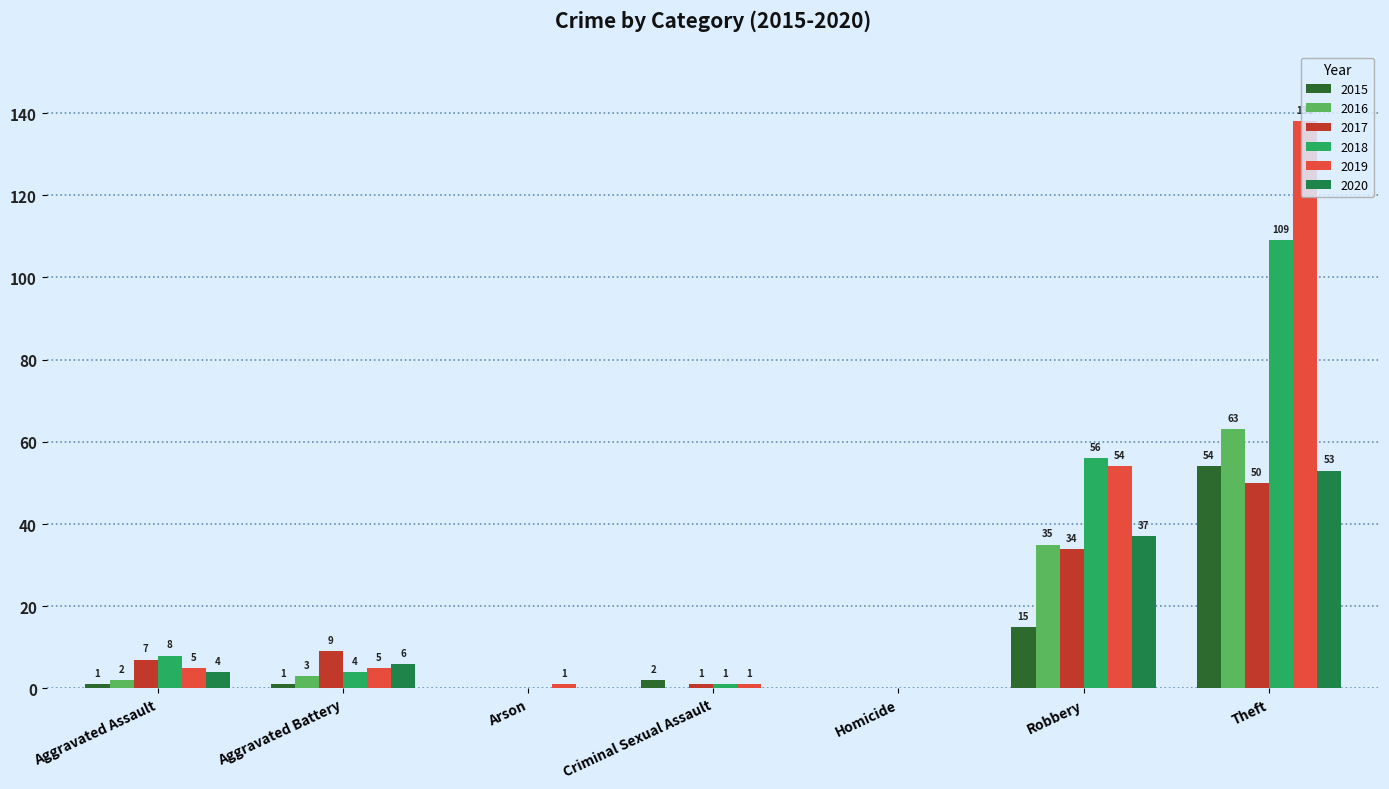

At which label does 2018 first exceed 4?

Aggravated Assault